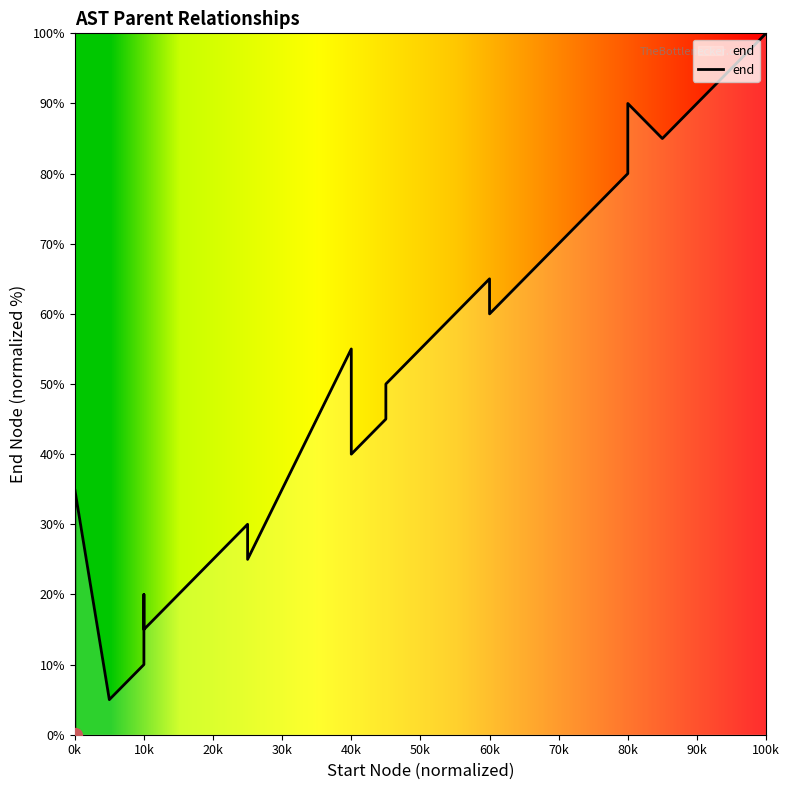

What is the difference between the maximum and minimum values?

100.0